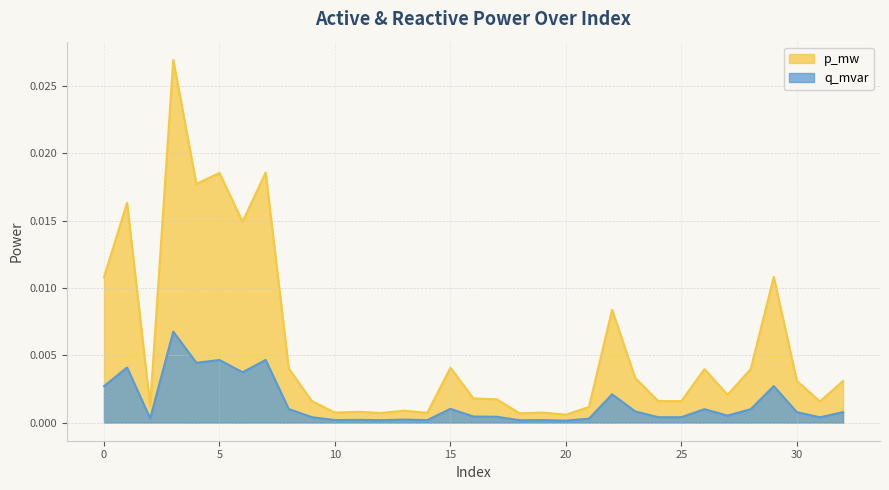

Which series has the largest total across all categories?

p_mw